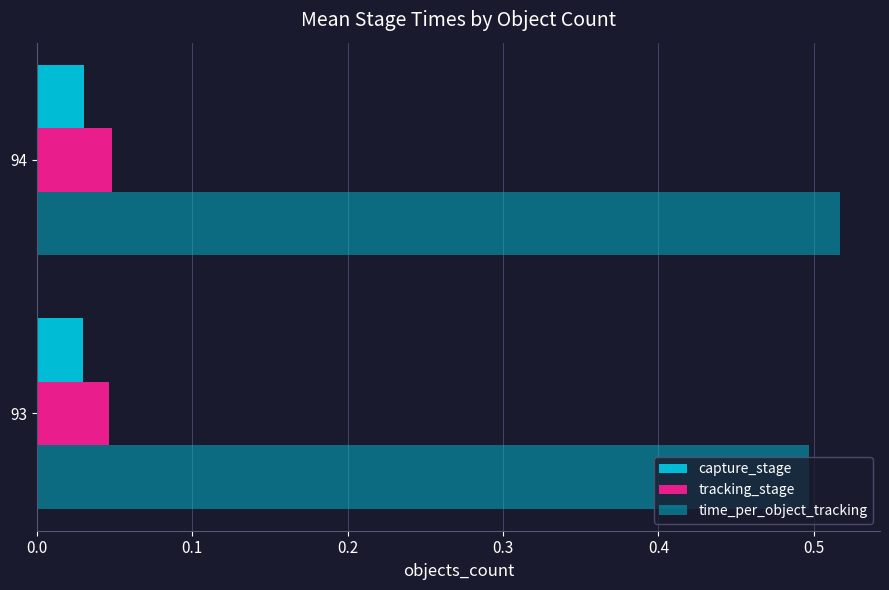

Reading left to right, extract all data points from this chart.

capture_stage: 0.0	0.0
tracking_stage: 0.0	0.0
time_per_object_tracking: 0.5	0.5